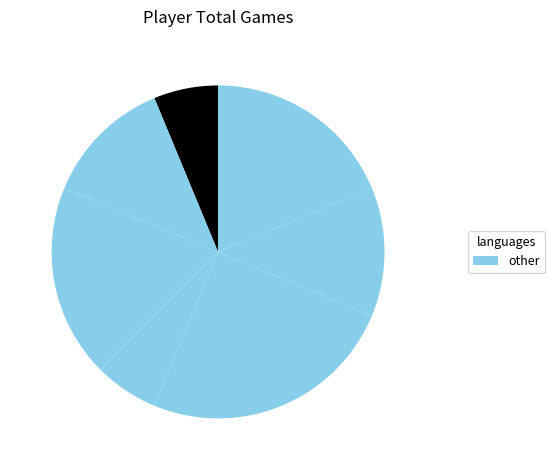

Count the number of slices in the pie.

7